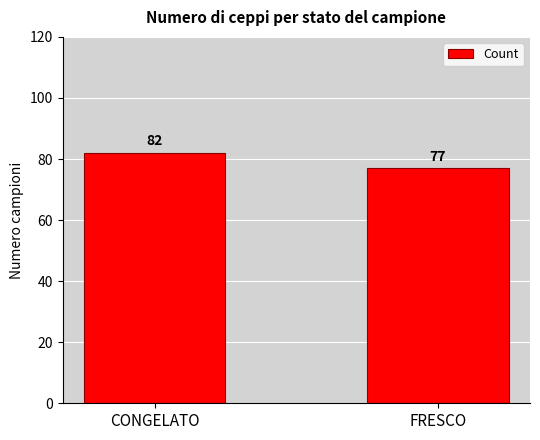

Rank the categories by value from highest to lowest.

CONGELATO, FRESCO